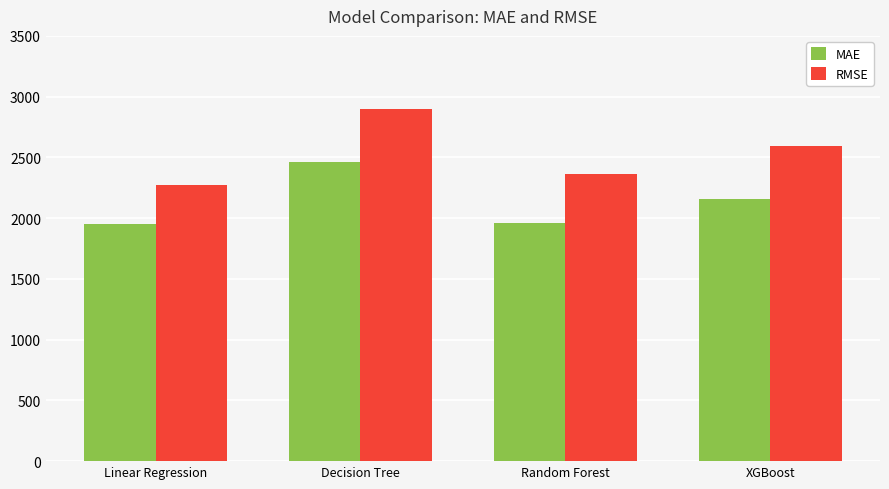

What position from the left is Decision Tree?

2